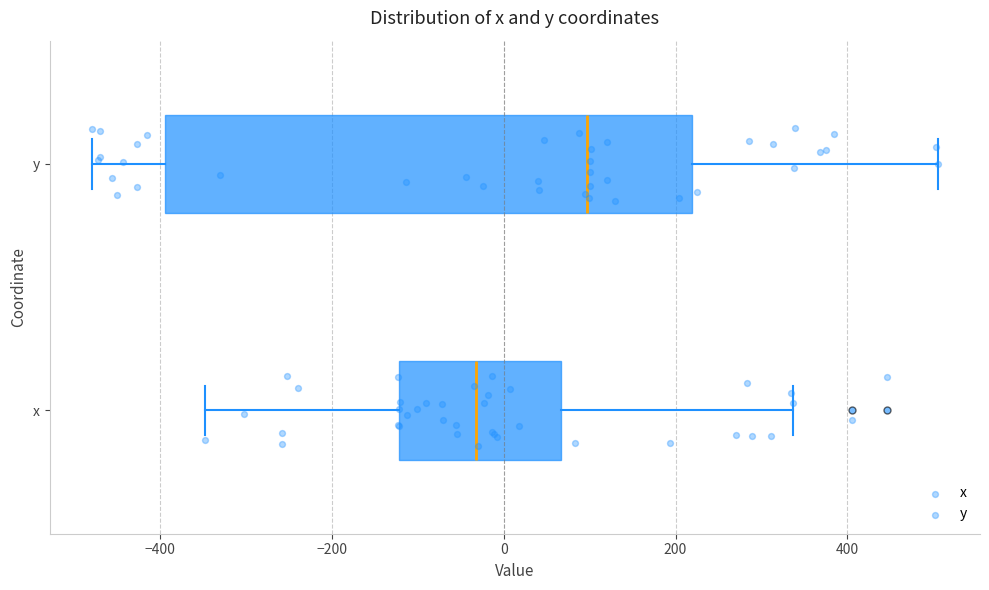

Reading bottom to top, transcribe this box plot: for each box, give where its median line is, the range the box spans, and where its two whiskers end, as read against the x-axis. The values are not printed on the chart, so give them approximately, as read against the axis.

x: median -40, box -120 to 60, whiskers -340 to 340
y: median 100, box -400 to 220, whiskers -480 to 500